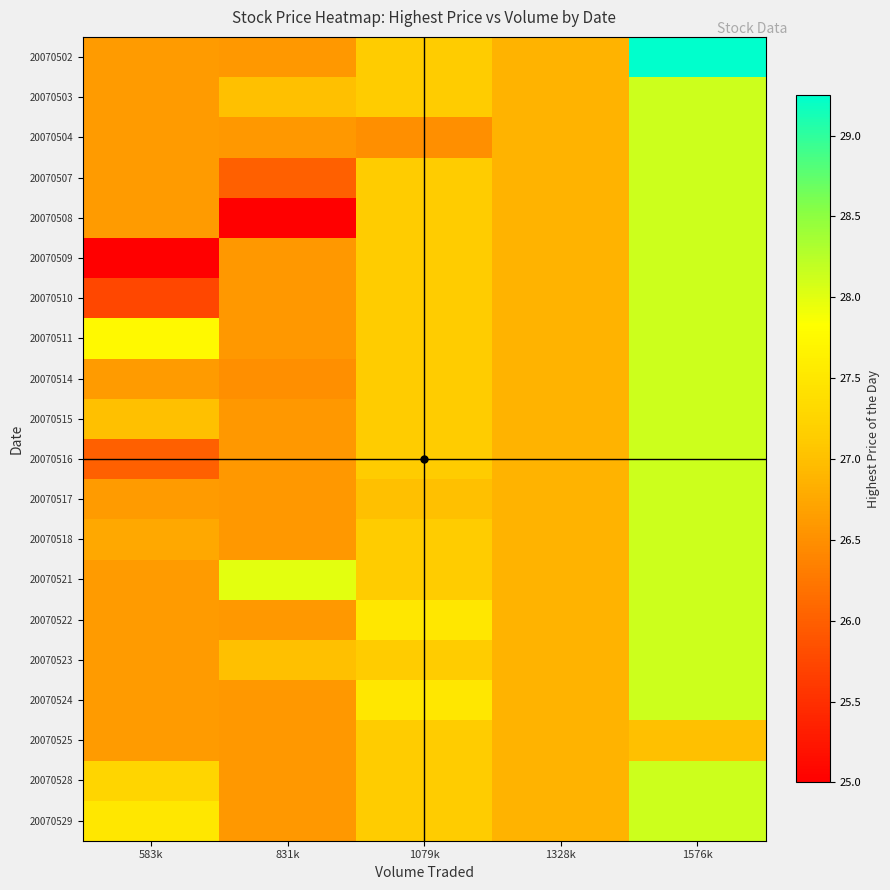

Reading left to right, what are all the values shown in this chart?

20070502: 583k=26.6	831k=26.6	1079k=27.1	1328k=26.9	1576k=29.2
20070503: 583k=26.6	831k=27.0	1079k=27.1	1328k=26.9	1576k=28.1
20070504: 583k=26.6	831k=26.6	1079k=26.5	1328k=26.9	1576k=28.1
20070507: 583k=26.6	831k=26.0	1079k=27.1	1328k=26.9	1576k=28.1
20070508: 583k=26.6	831k=25.0	1079k=27.1	1328k=26.9	1576k=28.1
20070509: 583k=25.0	831k=26.6	1079k=27.1	1328k=26.9	1576k=28.1
20070510: 583k=25.8	831k=26.6	1079k=27.1	1328k=26.9	1576k=28.1
20070511: 583k=27.8	831k=26.6	1079k=27.1	1328k=26.9	1576k=28.1
20070514: 583k=26.6	831k=26.5	1079k=27.1	1328k=26.9	1576k=28.1
20070515: 583k=27.0	831k=26.6	1079k=27.1	1328k=26.9	1576k=28.1
20070516: 583k=26.0	831k=26.6	1079k=27.1	1328k=26.9	1576k=28.1
20070517: 583k=26.6	831k=26.6	1079k=27.0	1328k=26.9	1576k=28.1
20070518: 583k=26.8	831k=26.6	1079k=27.1	1328k=26.9	1576k=28.1
20070521: 583k=26.6	831k=28.0	1079k=27.1	1328k=26.9	1576k=28.1
20070522: 583k=26.6	831k=26.6	1079k=27.5	1328k=26.9	1576k=28.1
20070523: 583k=26.6	831k=27.0	1079k=27.1	1328k=26.9	1576k=28.1
20070524: 583k=26.6	831k=26.6	1079k=27.5	1328k=26.9	1576k=28.1
20070525: 583k=26.6	831k=26.6	1079k=27.1	1328k=26.9	1576k=27.0
20070528: 583k=27.2	831k=26.6	1079k=27.1	1328k=26.9	1576k=28.1
20070529: 583k=27.5	831k=26.6	1079k=27.1	1328k=26.9	1576k=28.1